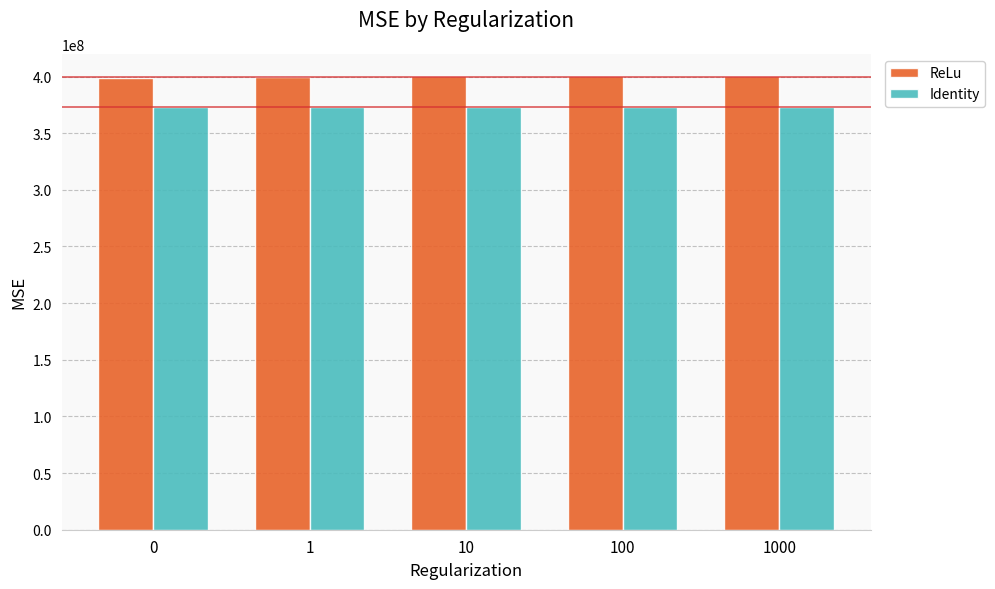

What is the sum of the Identity values at 100 and 1000?

747071404.7